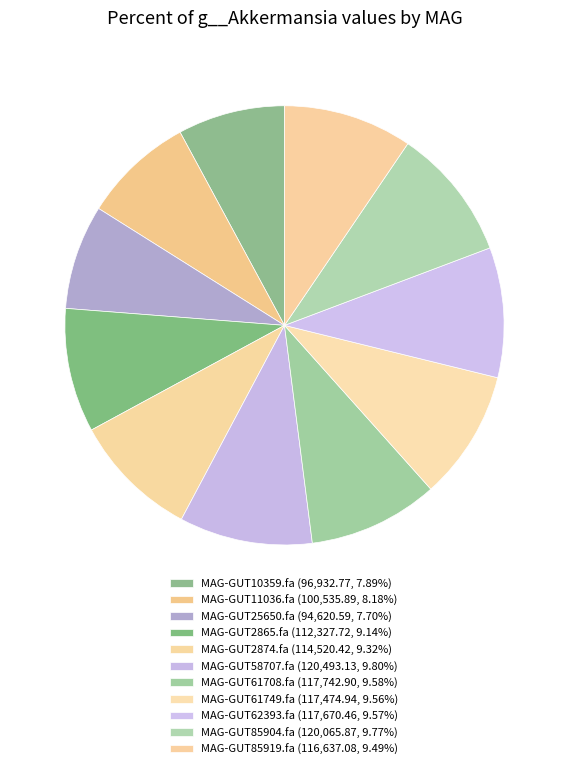

Is MAG-GUT2874.fa the majority of the pie?

No